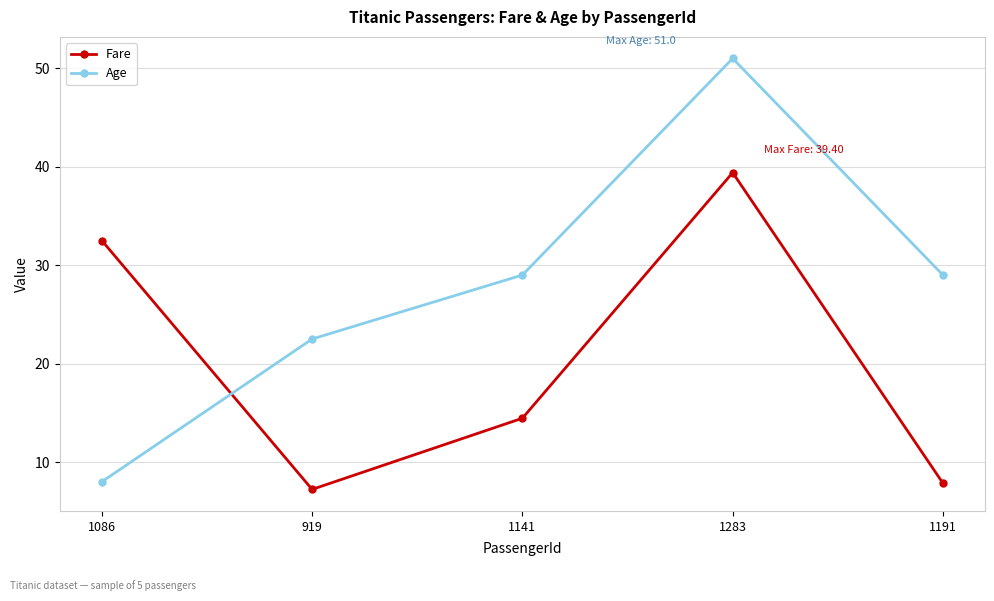

How many interior local valleys does the Fare series have?

1